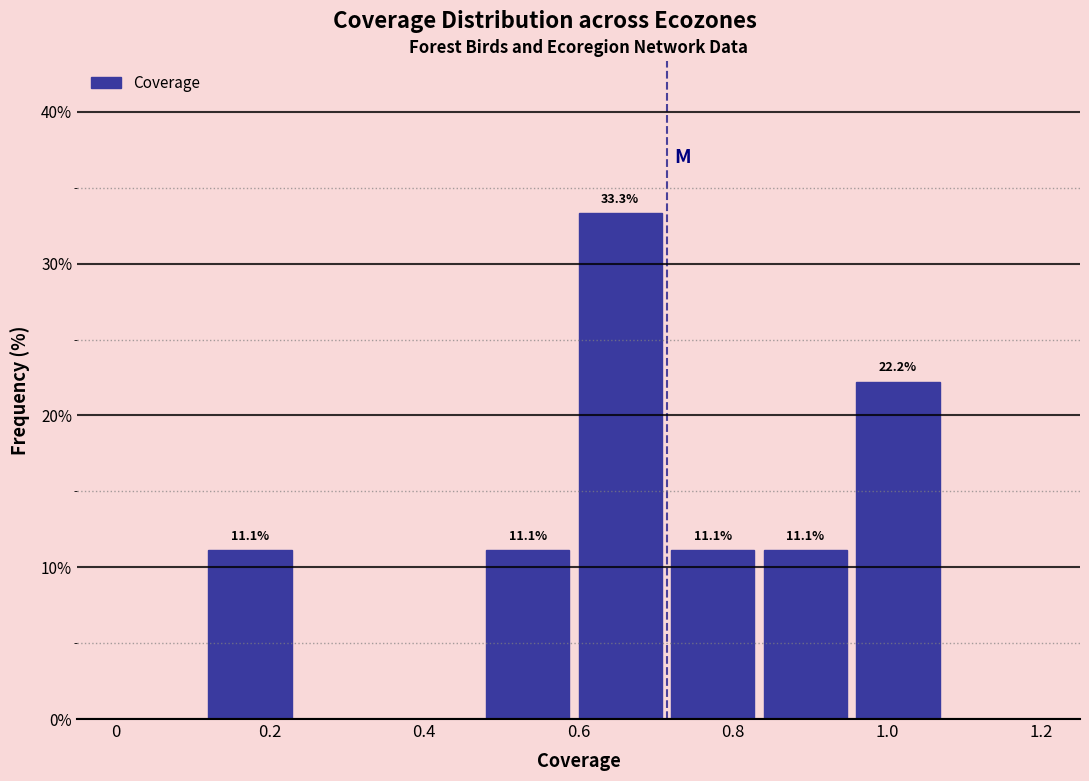

Which range on the x-axis has the tallest bar?

0.60 to 0.72